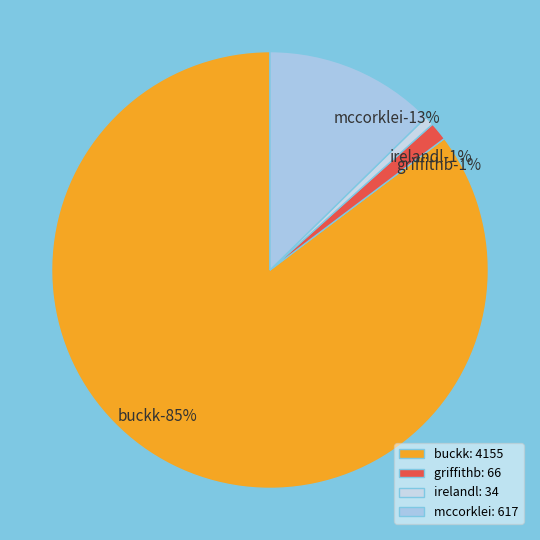

Which category accounts for the majority?

buckk